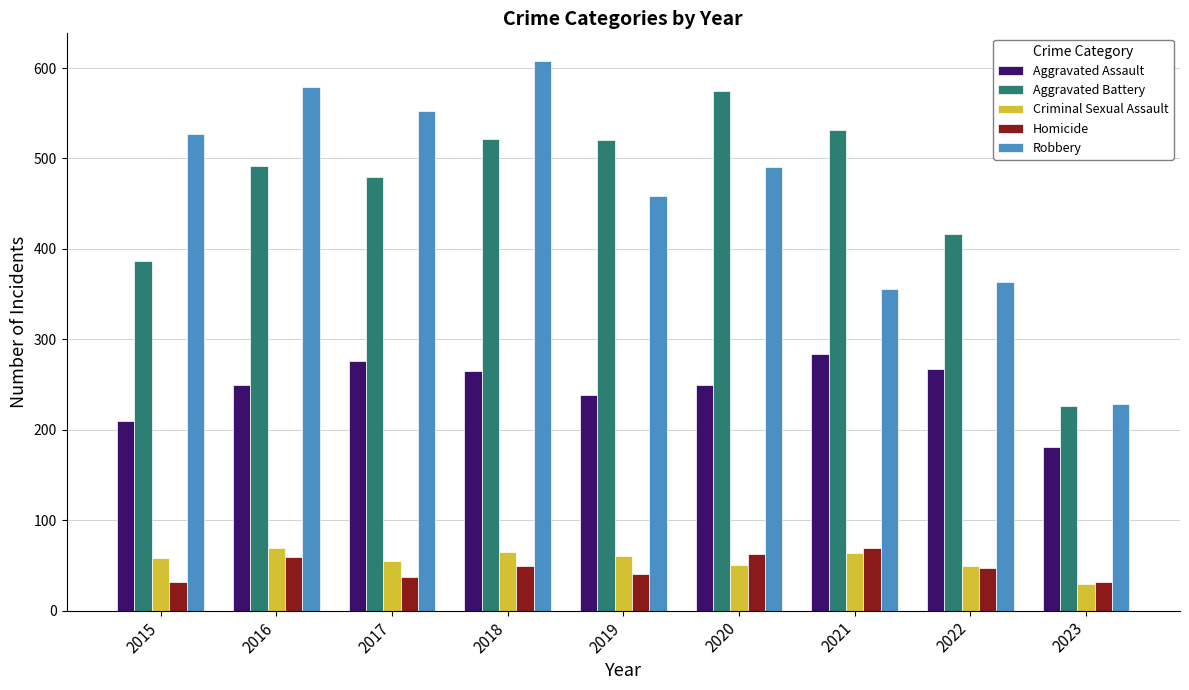

Which category has the lowest value in the Aggravated Assault series?

2023